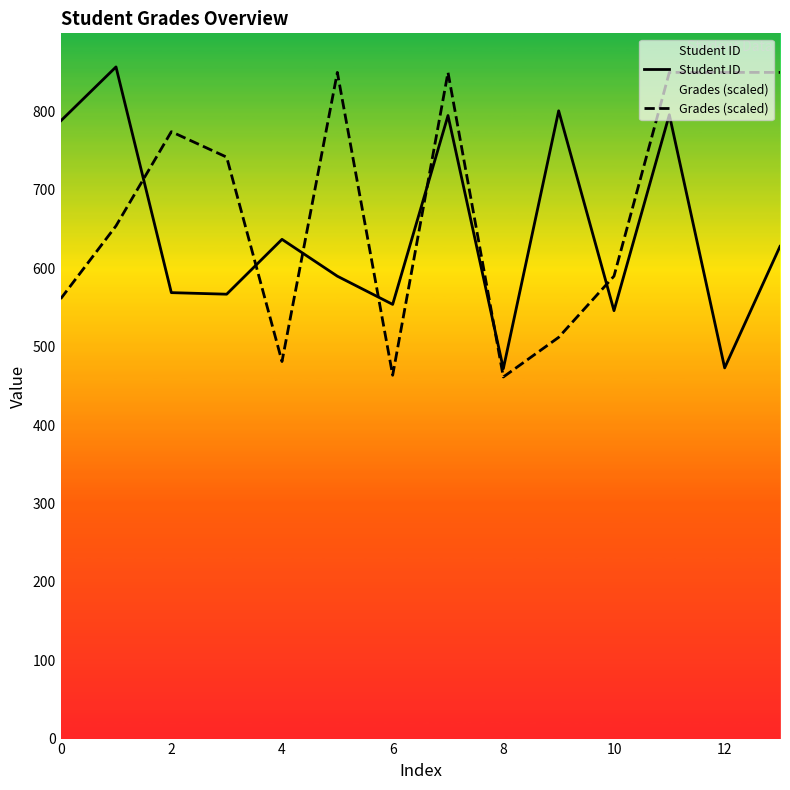

How many values in the Student ID series exceed 628?

6